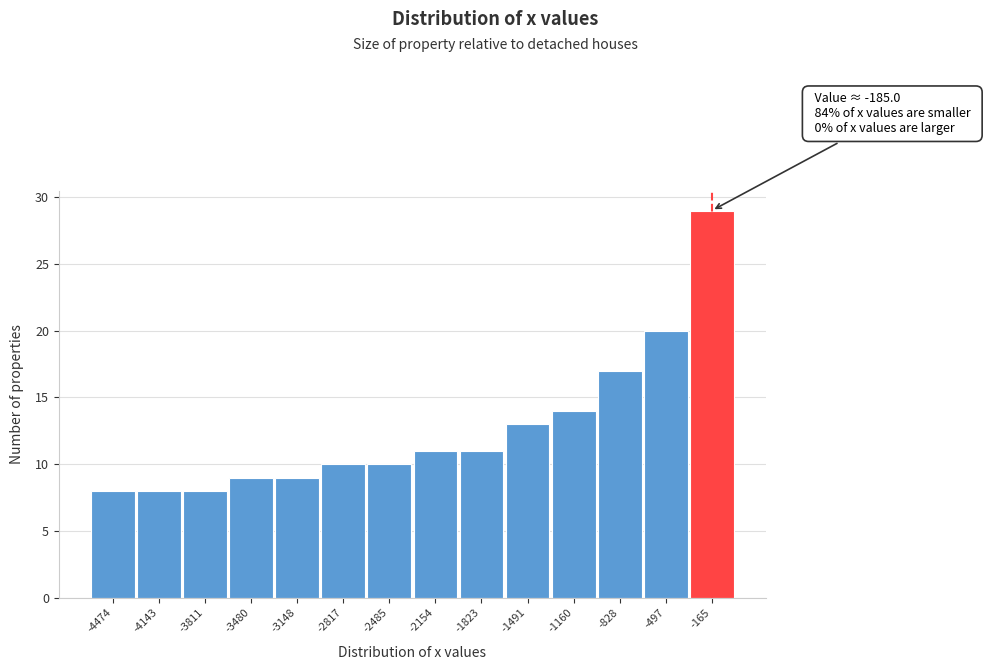

Over which range of the x-axis is the bar tallest?

-350 to 0